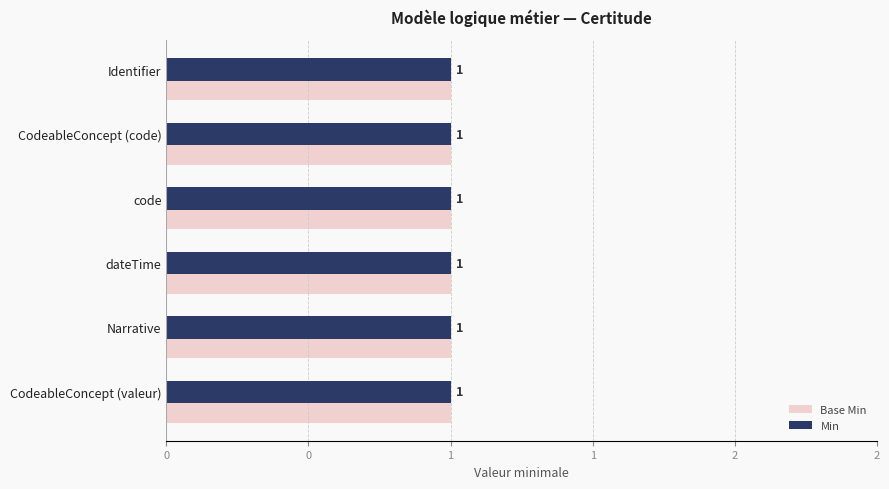

How many bars are there in each group?

2